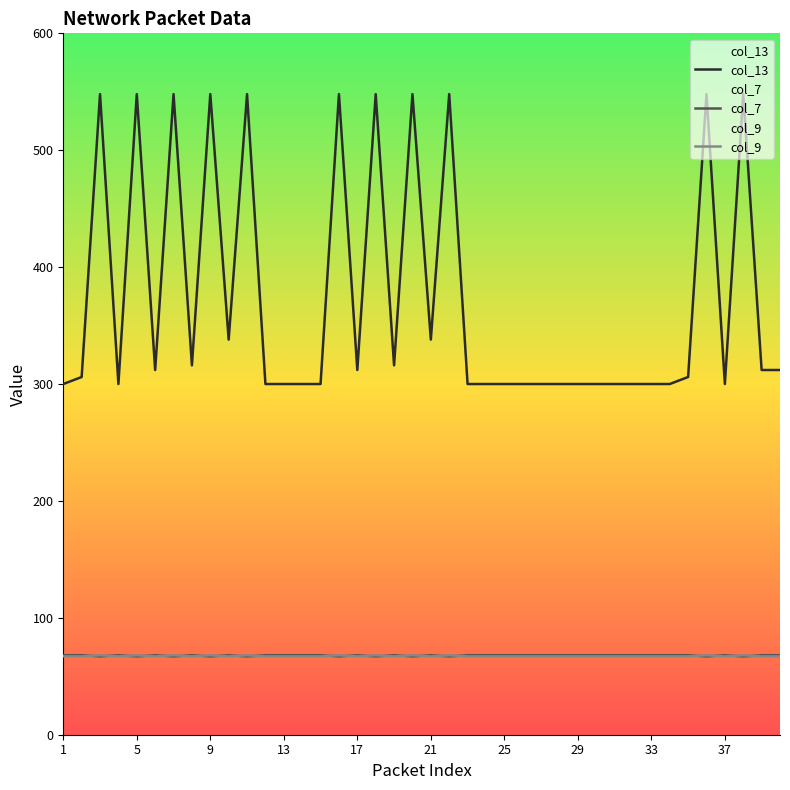

How many data points in col_7 are less than 68?

11